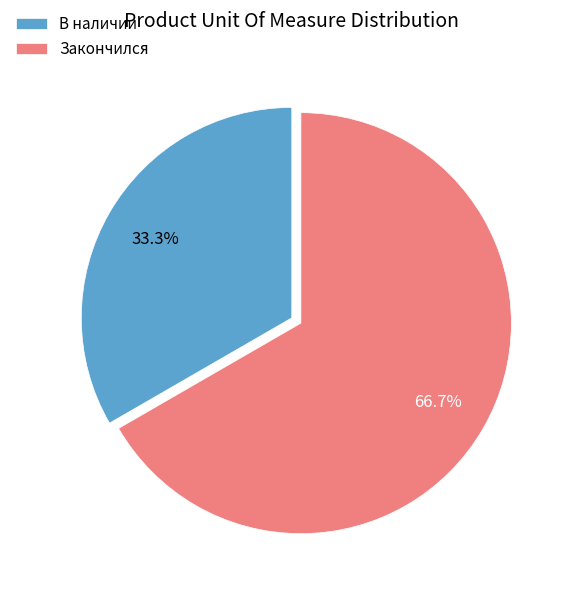

To the nearest percent, what portion does В наличии represent?

33%